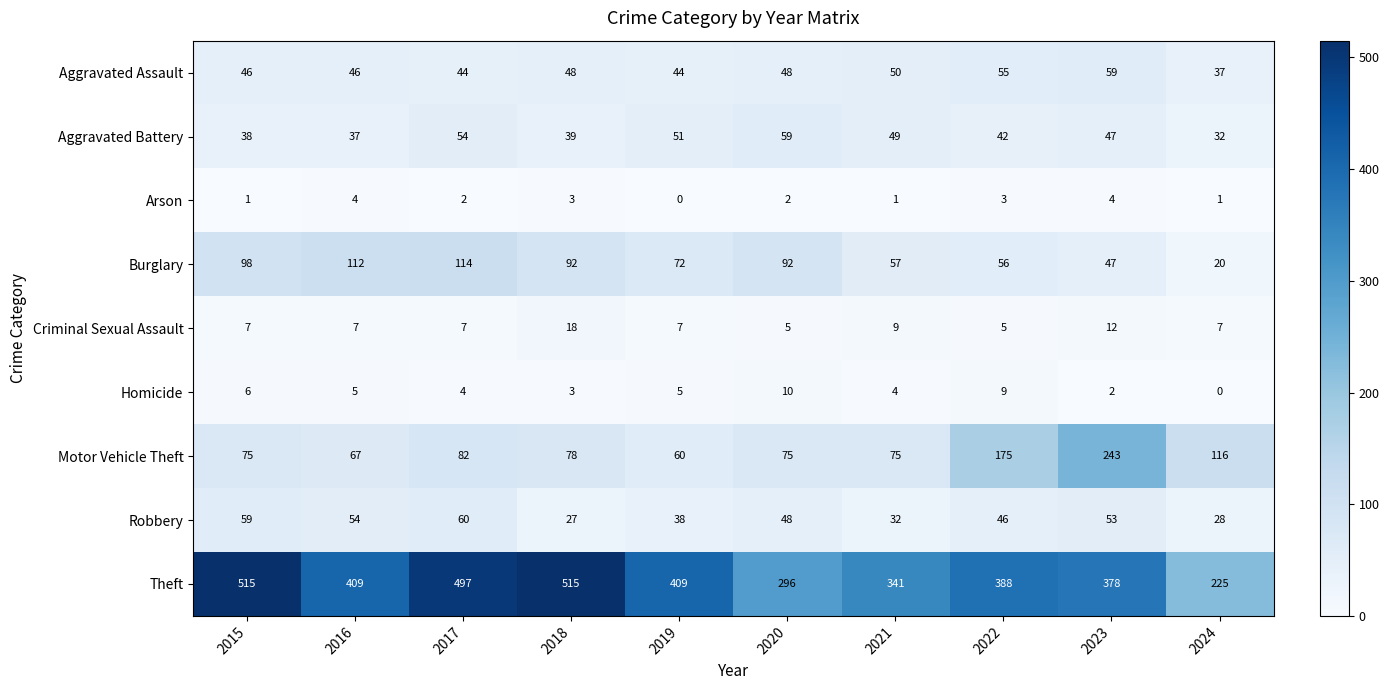

What is the total value across all series at 2022?

779